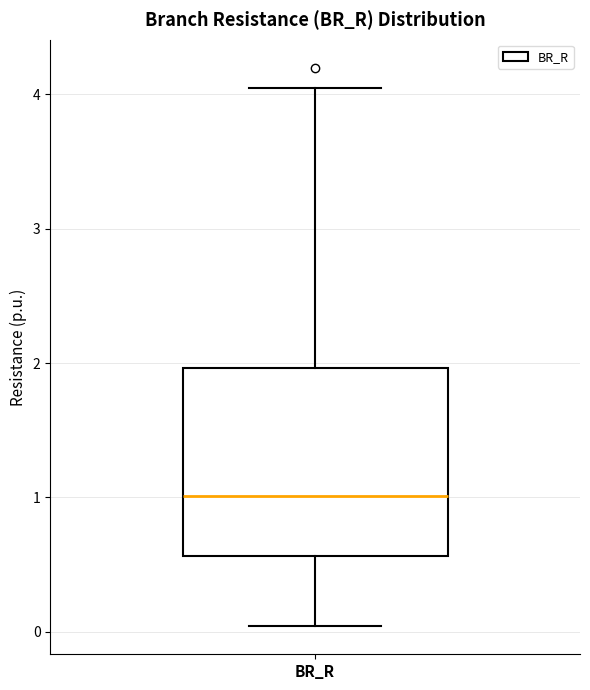

Where does the median line of the box for BR_R sit on the y-axis? The values are not printed on the chart, so give them approximately, as read against the axis.

1.0